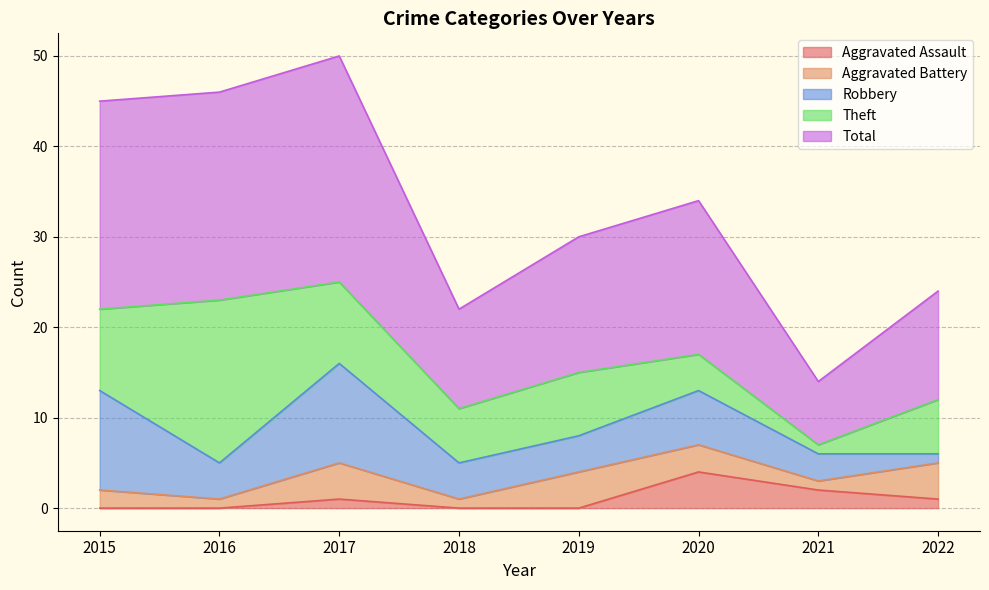

What value does the Aggravated Battery series have at 2015?

2